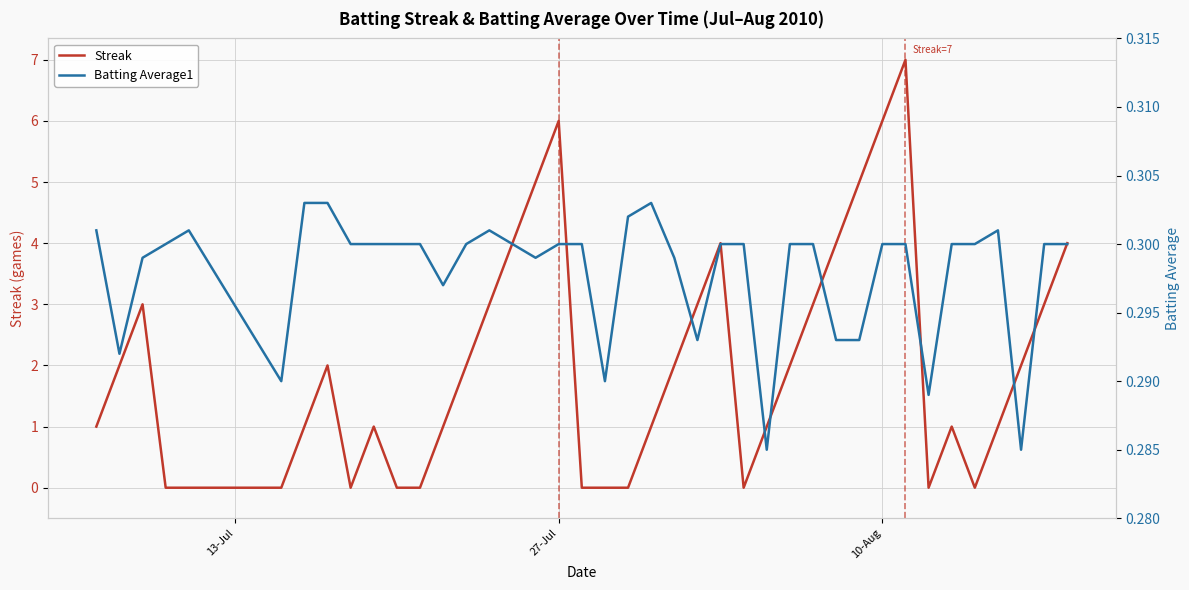

Is it true that Streak equals 9 at 10-Aug?

False